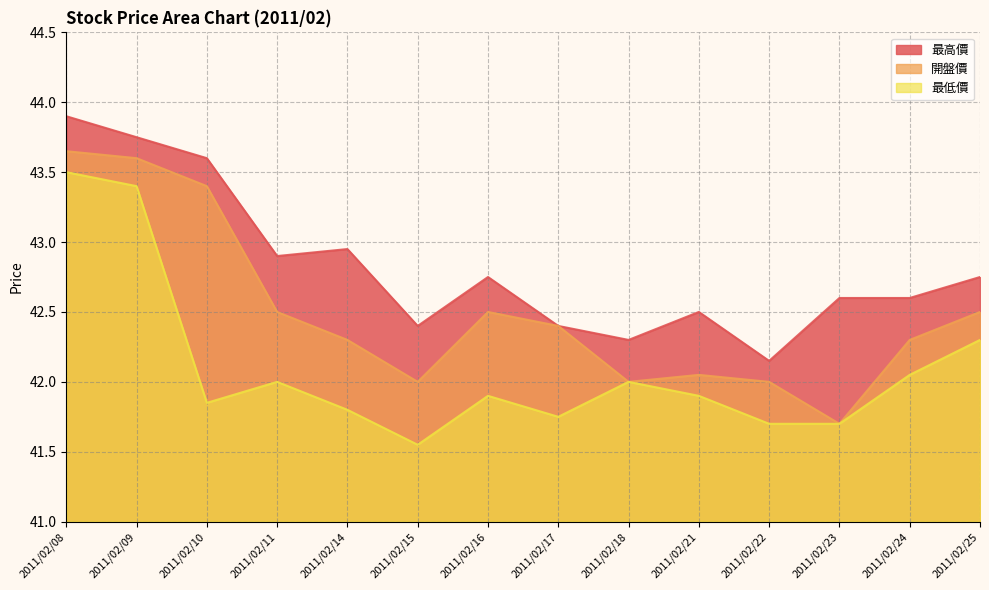

Which series has the widest spread of values?

最低價